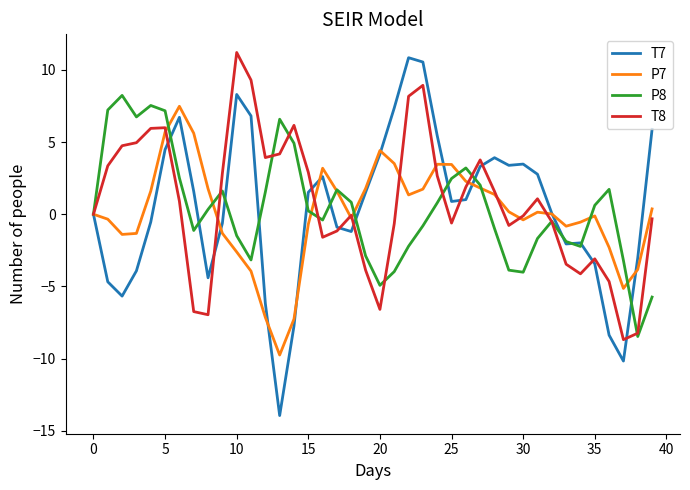

Which series has the widest spread of values?

T7